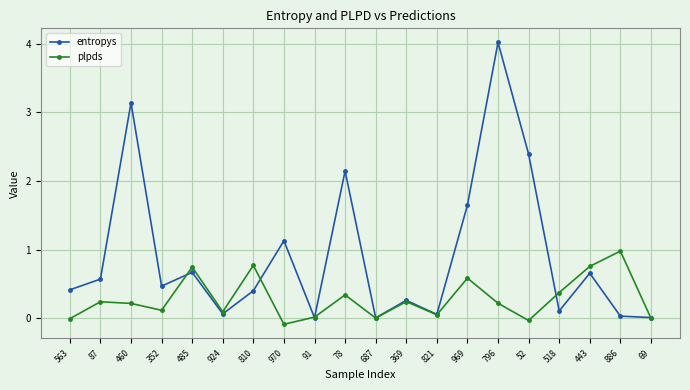

The value of entropys at 563 is 0.4. True or false?

True